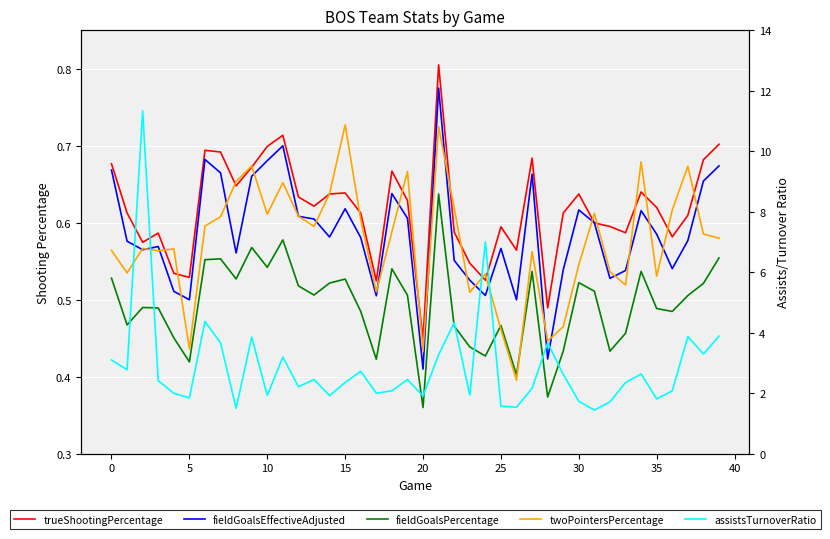

What is the value of the trueShootingPercentage point at the 7th from the left?

0.7